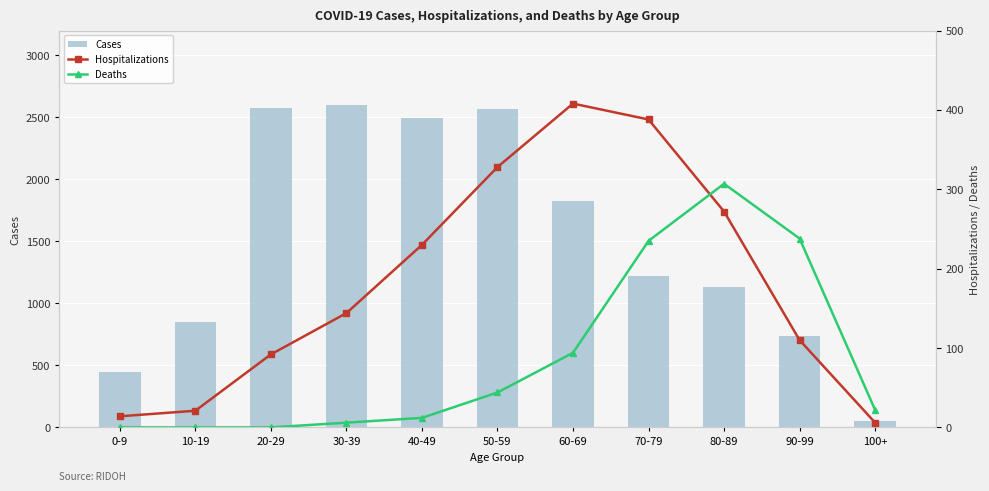

At which category is the sum across all series the highest?

50-59